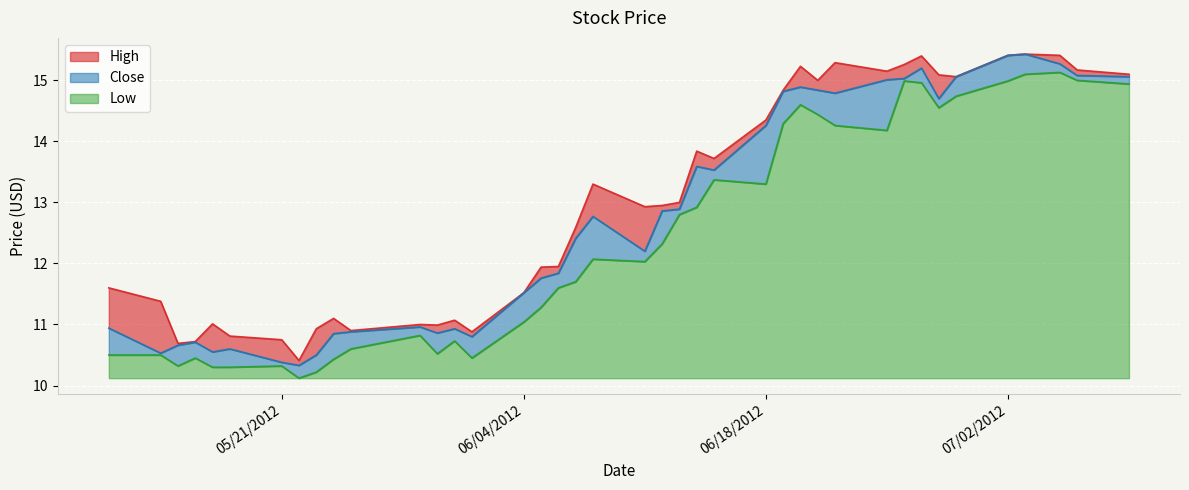

What is the smallest value displayed?

10.1